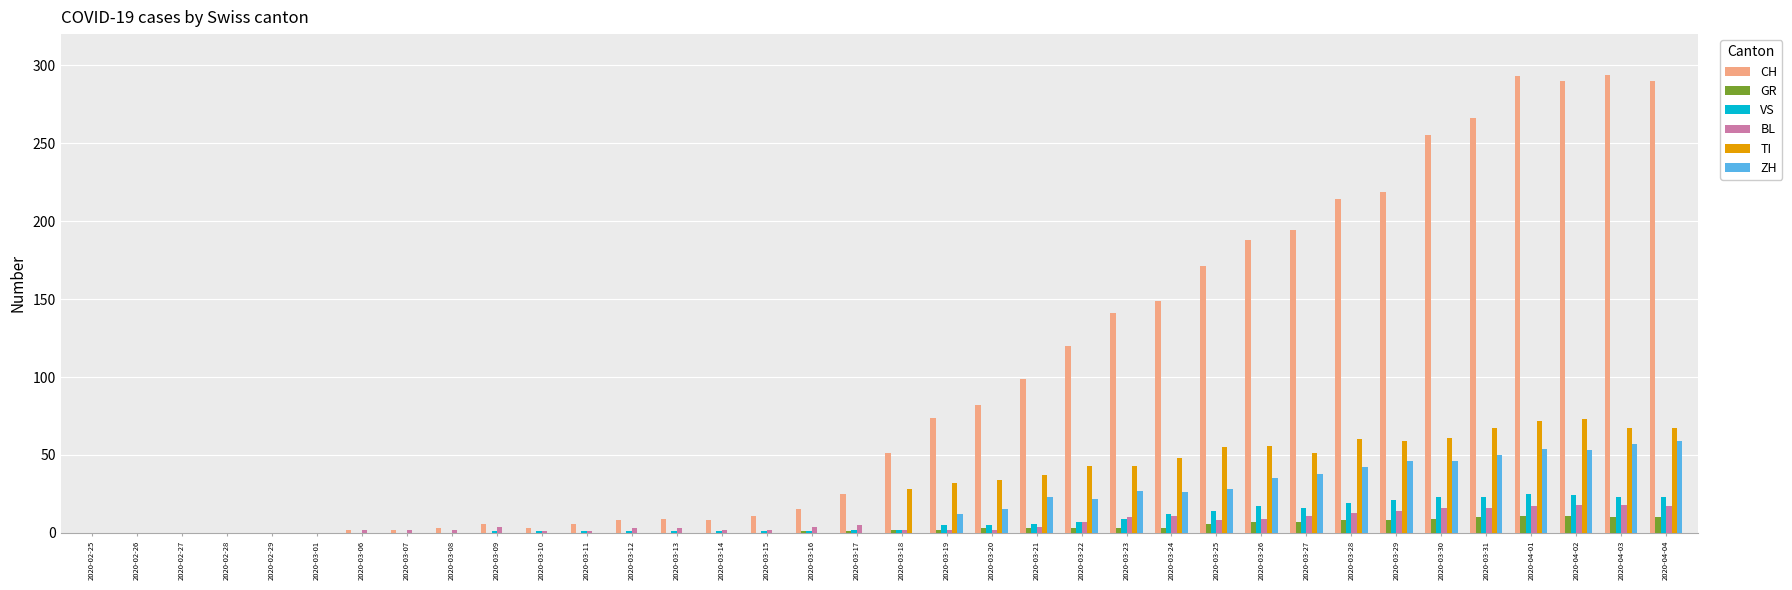

What is the maximum value for BL?

18